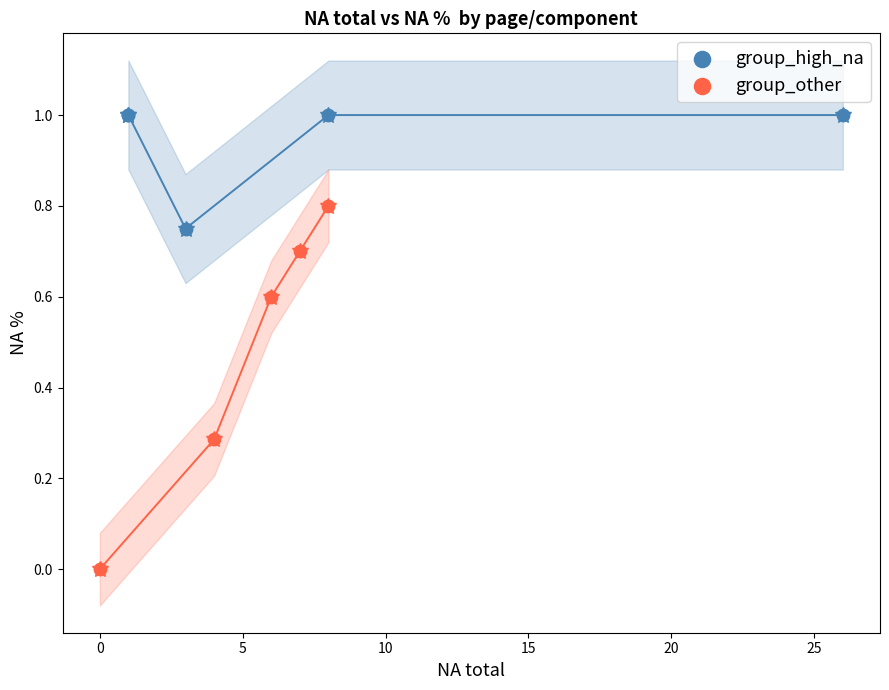

Which series contains the lowest Y value?

group_other